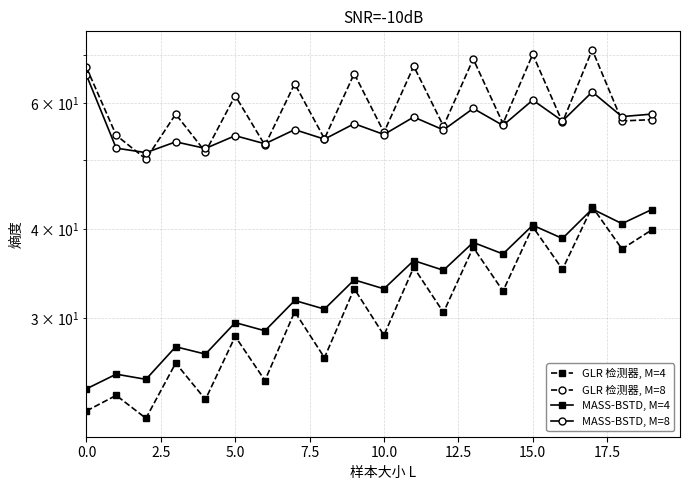

Where is MASS-BSTD, M=4 nearest to the value 33?

10